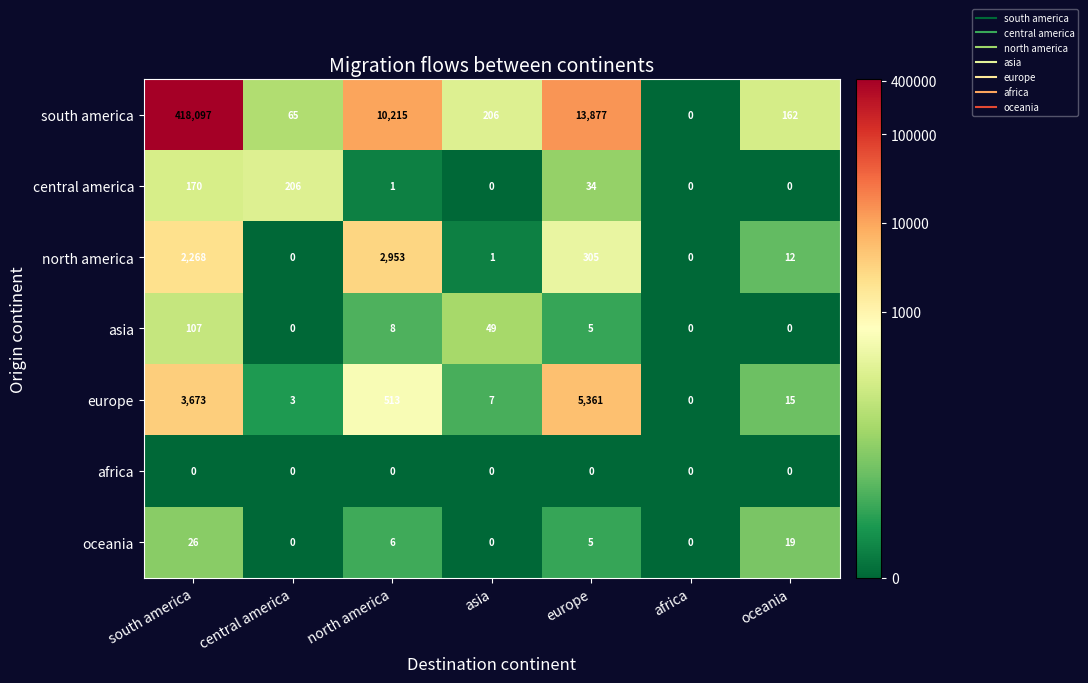

What is the difference between the oceania values at north america and central america?

6